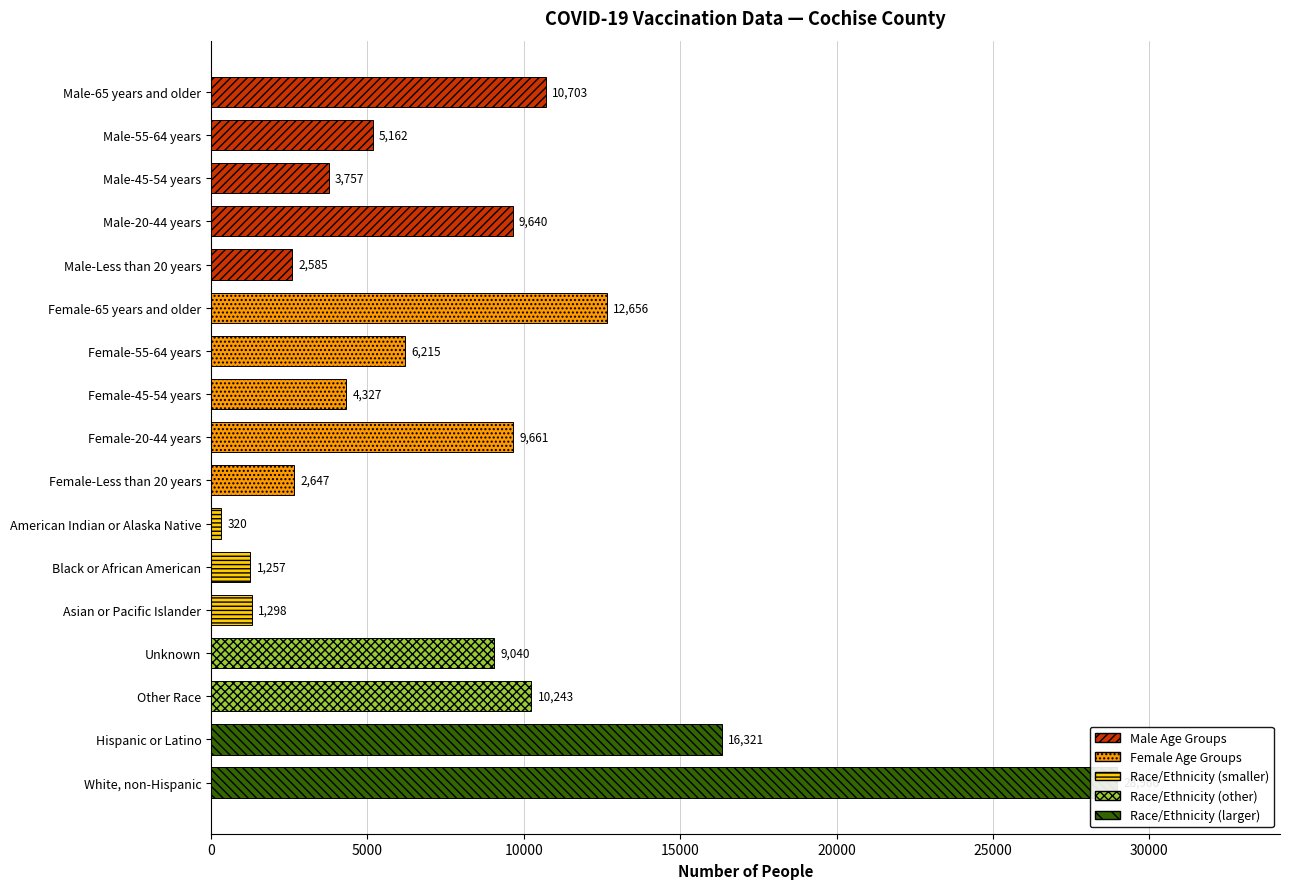

List the labels in order of value, smallest first.

American Indian or Alaska Native, Black or African American, Asian or Pacific Islander, Male-Less than 20 years, Female-Less than 20 years, Male-45-54 years, Female-45-54 years, Male-55-64 years, Female-55-64 years, Unknown, Male-20-44 years, Female-20-44 years, Other Race, Male-65 years and older, Female-65 years and older, Hispanic or Latino, White, non-Hispanic